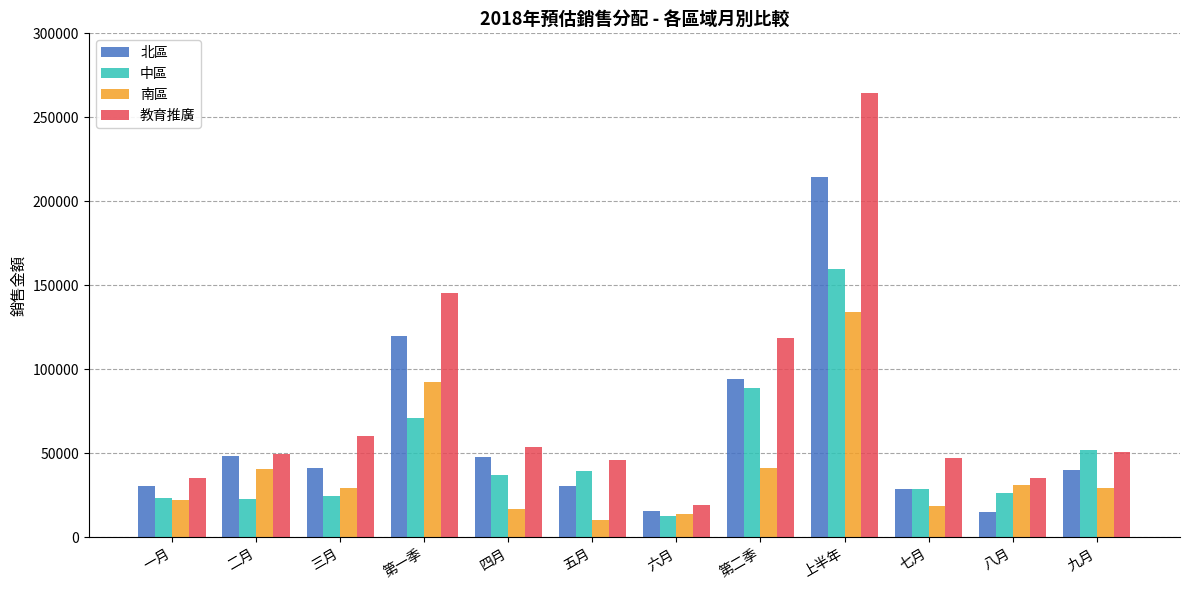

What is the difference between the highest and lowest values at 九月?

22600